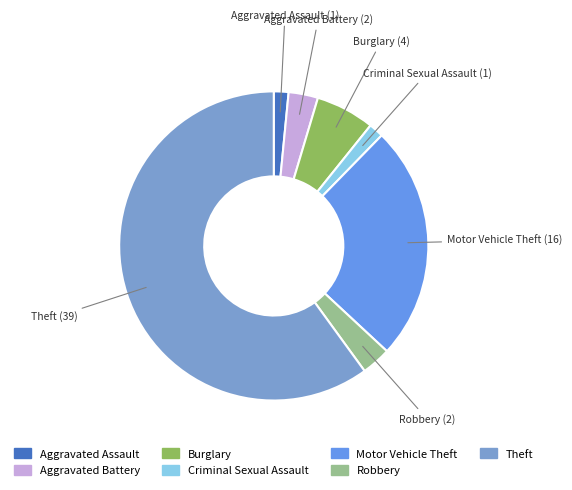

How many slices are in this pie chart?

7